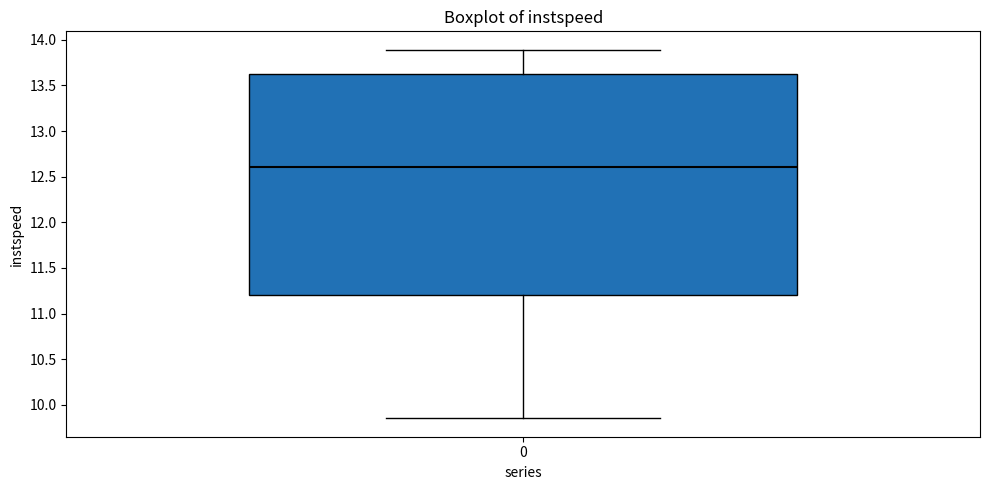

Transcribe this box plot: give where the median line is, the range the box spans, and where the two whiskers end, as read against the y-axis. The values are not printed on the chart, so give them approximately, as read against the axis.

median 12.60, box 11.20 to 13.60, whiskers 9.85 to 13.90